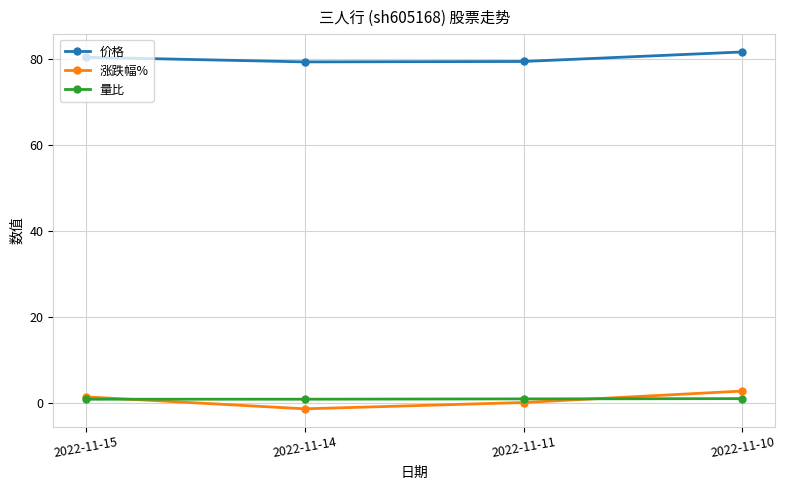

What is the value of the 量比 point at the 1st from the left?

0.9